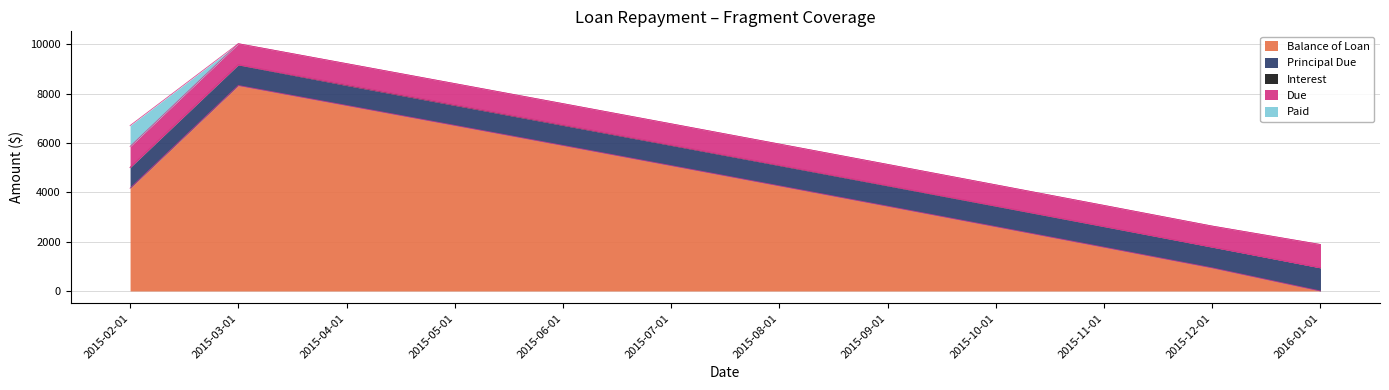

The value of Principal Due at 2015-05-01 is 809.6. True or false?

True